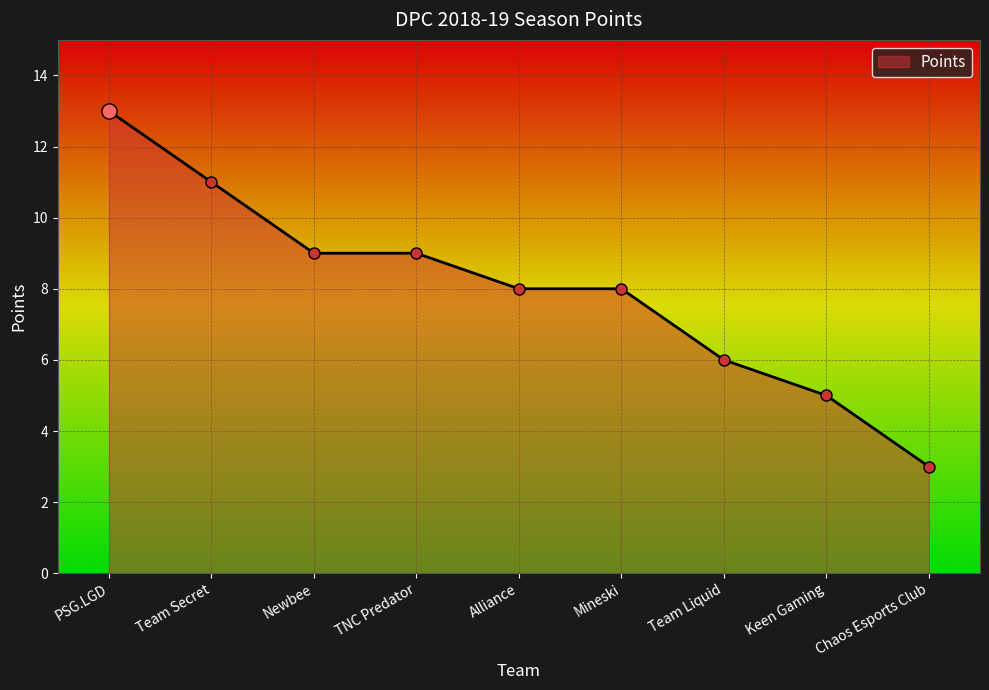

What is the change in value from Newbee to Mineski?

-1